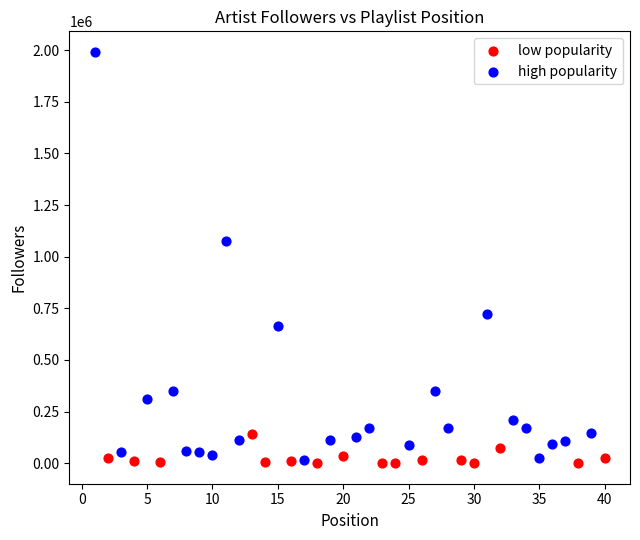

Which series contains the highest Y value?

high popularity